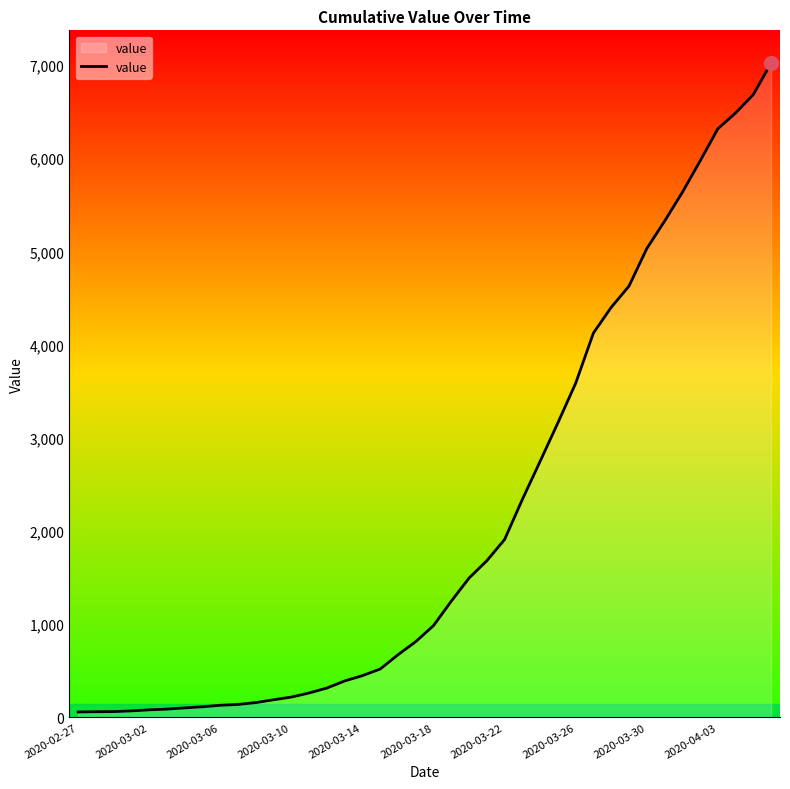

What is the greatest value displayed?

7021